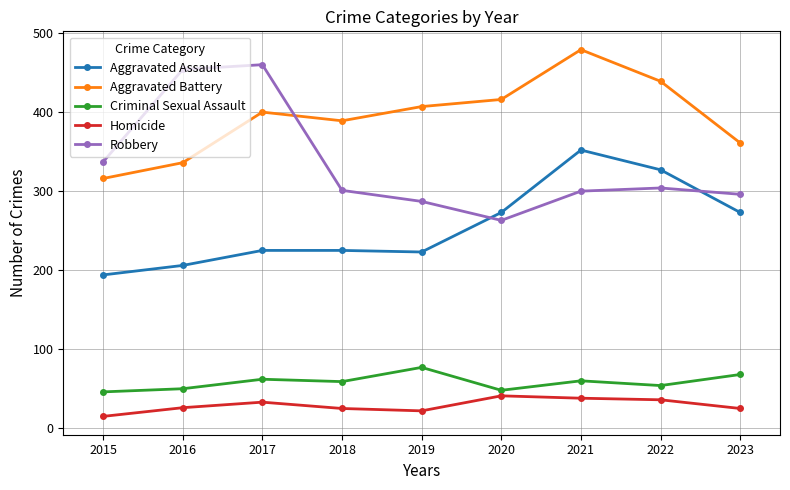

How many lines are shown in the chart?

5